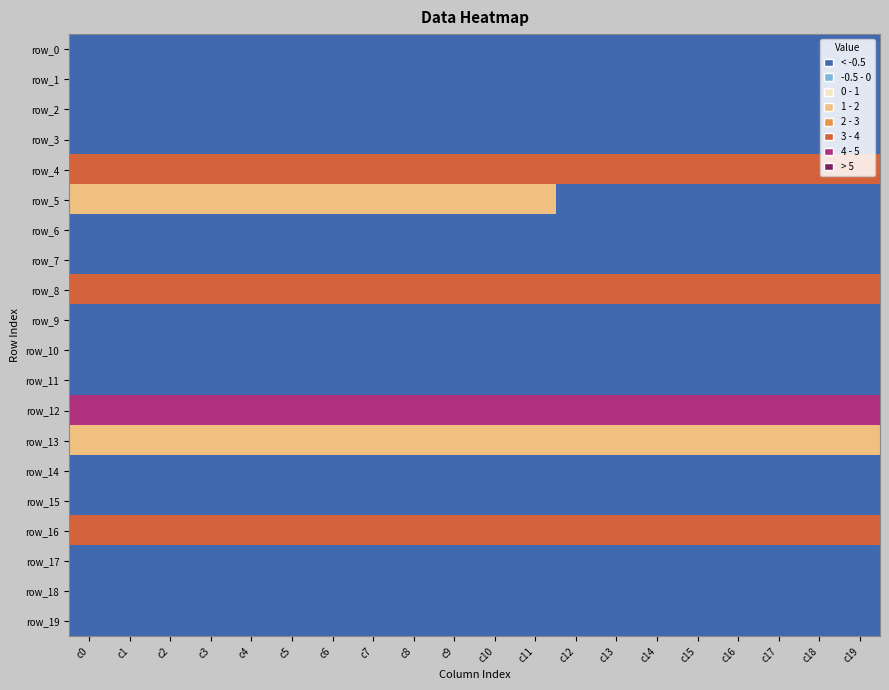

Which category has the lowest value across all series?

c18